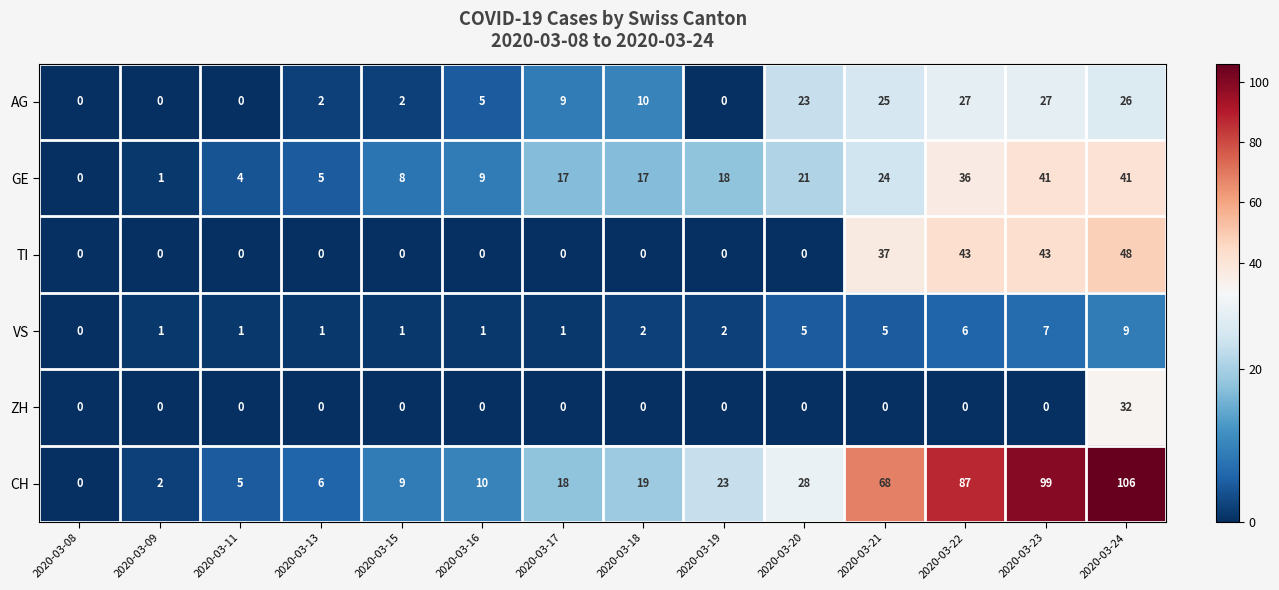

The value of CH at 2020-03-16 is 2. True or false?

False